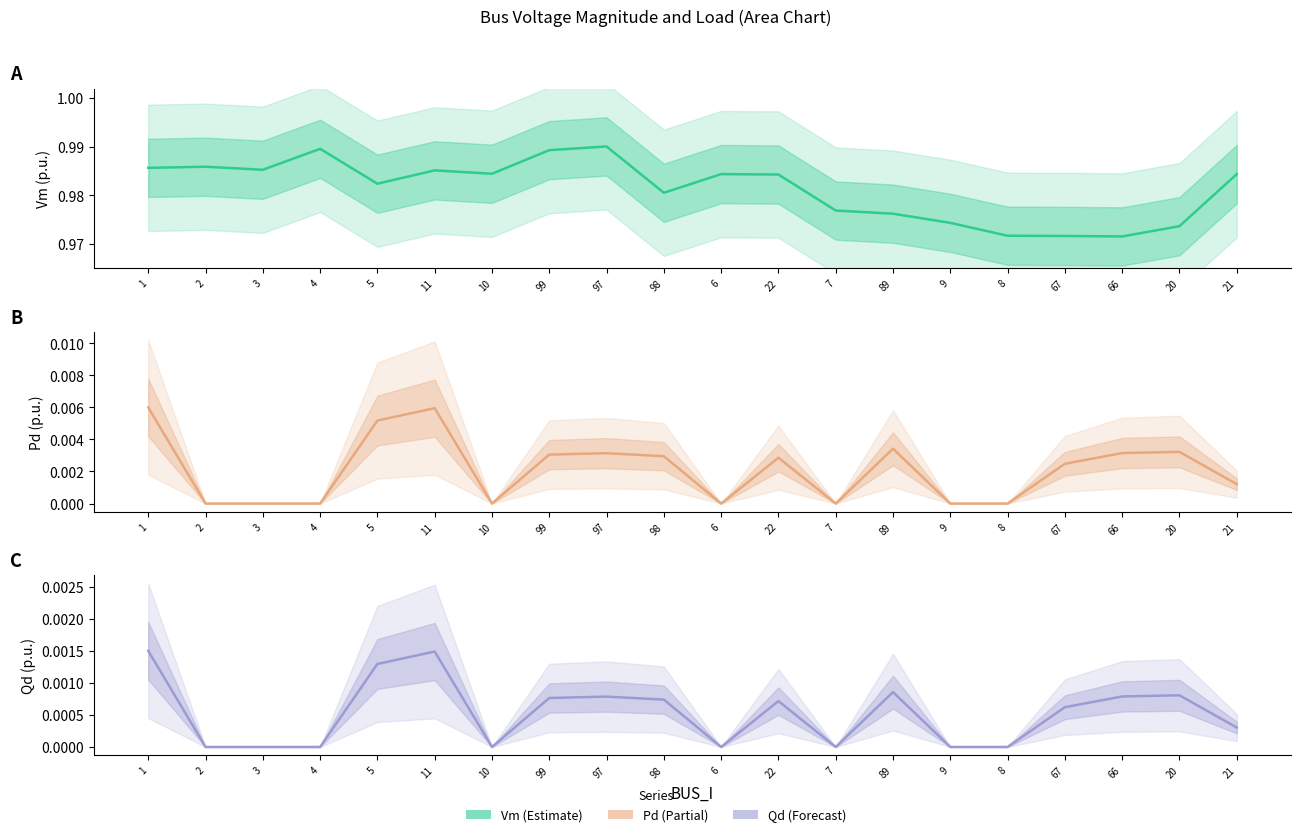

Is this an area chart (filled region under the line)?

No